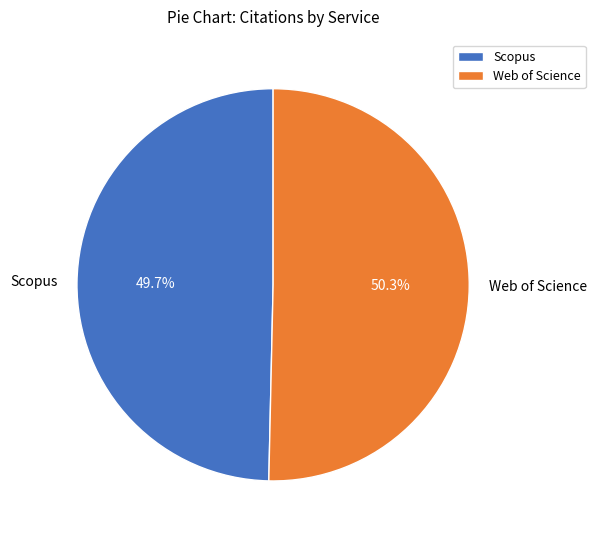

Which category has the smallest portion of the pie?

Scopus